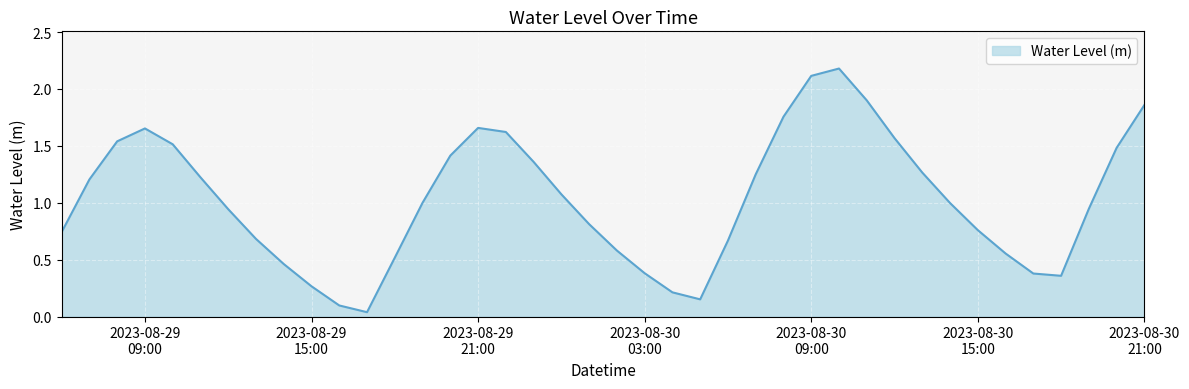

What is the difference between the maximum and minimum values?

2.1